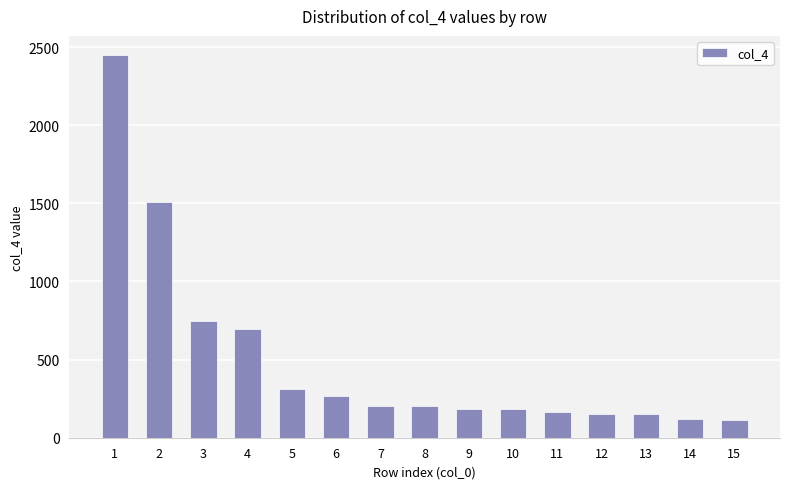

Between 7 and 10, which is larger?

7